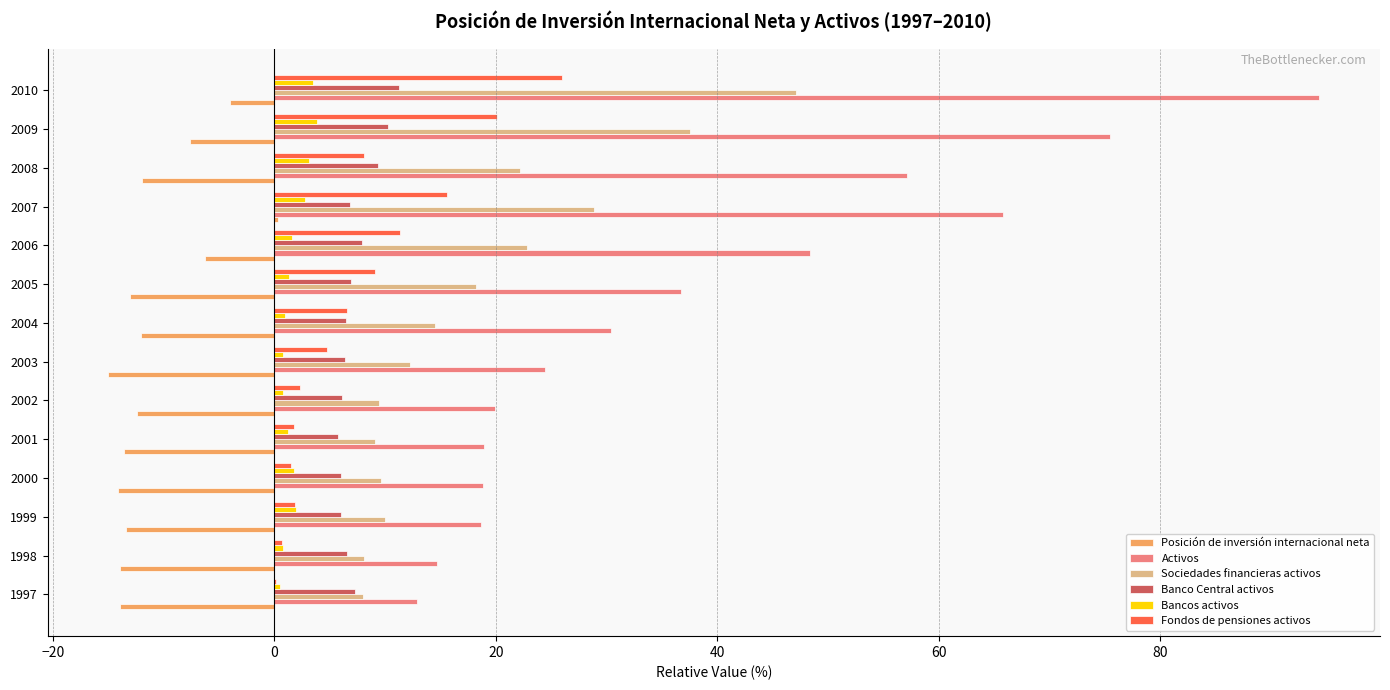

Which series changed the most between 2005 and 2009?

Activos